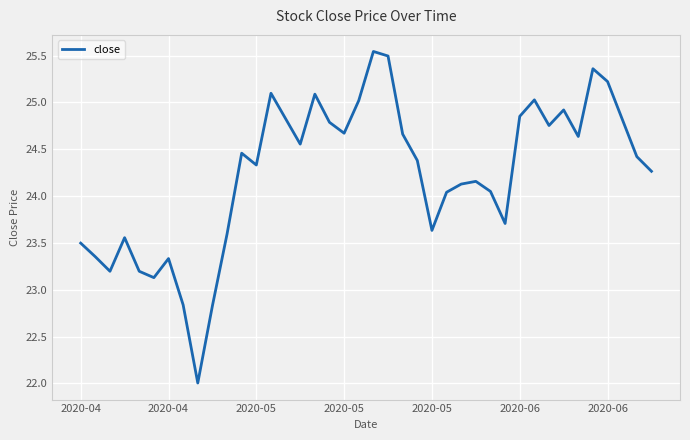

What is the difference between the maximum and minimum values?

3.5